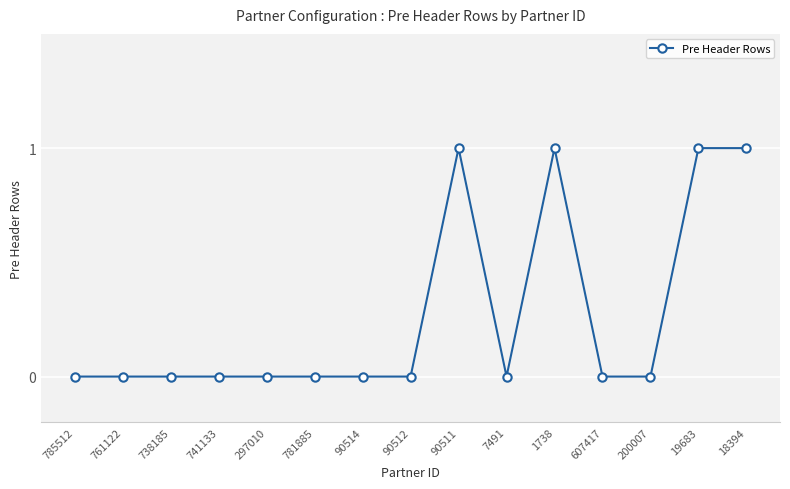

What is the change in value from 738185 to 19683?

+1